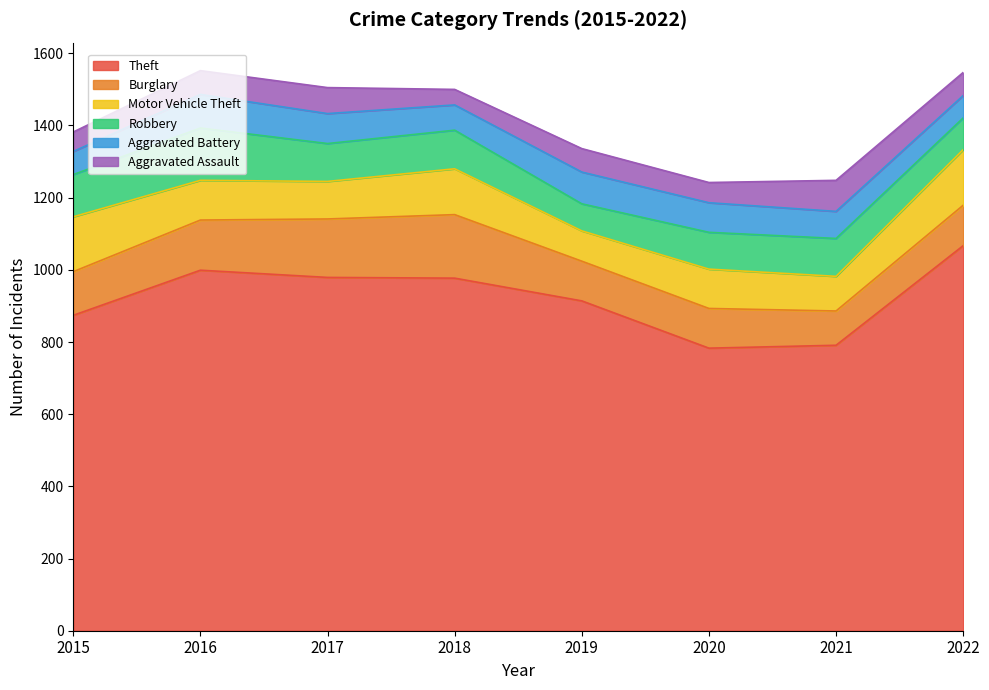

The value of Motor Vehicle Theft at 2020 is 187. True or false?

False